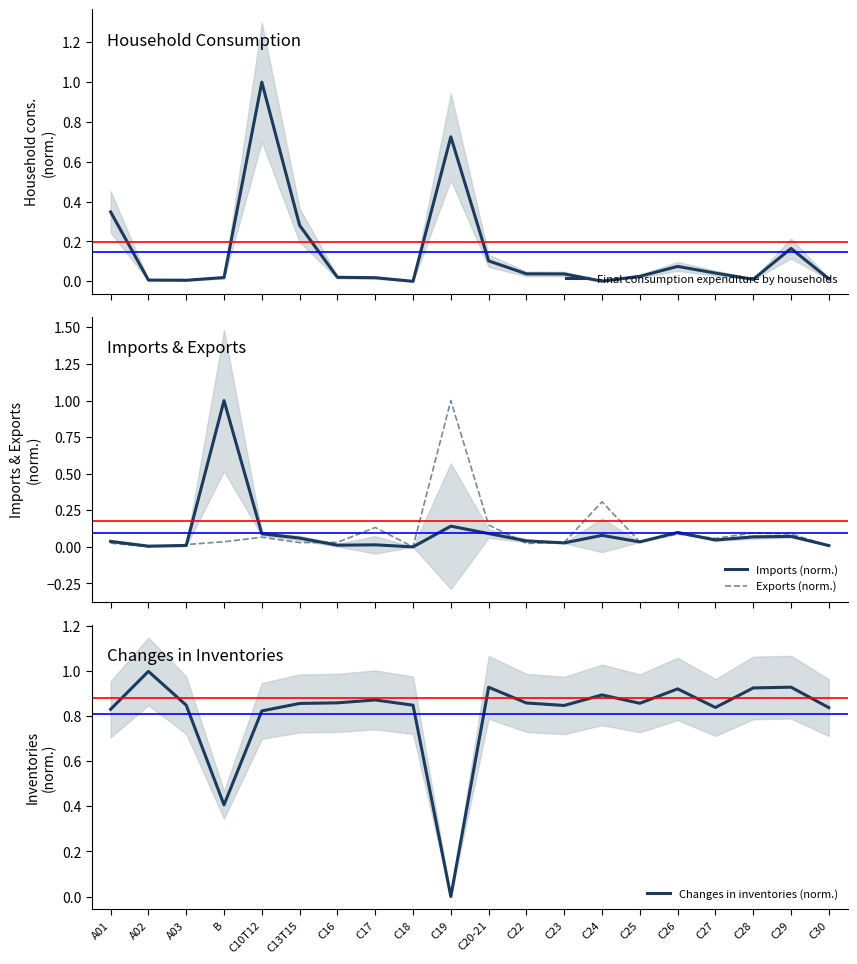

Is it true that Final consumption expenditure by households equals 0.0 at C24?

False